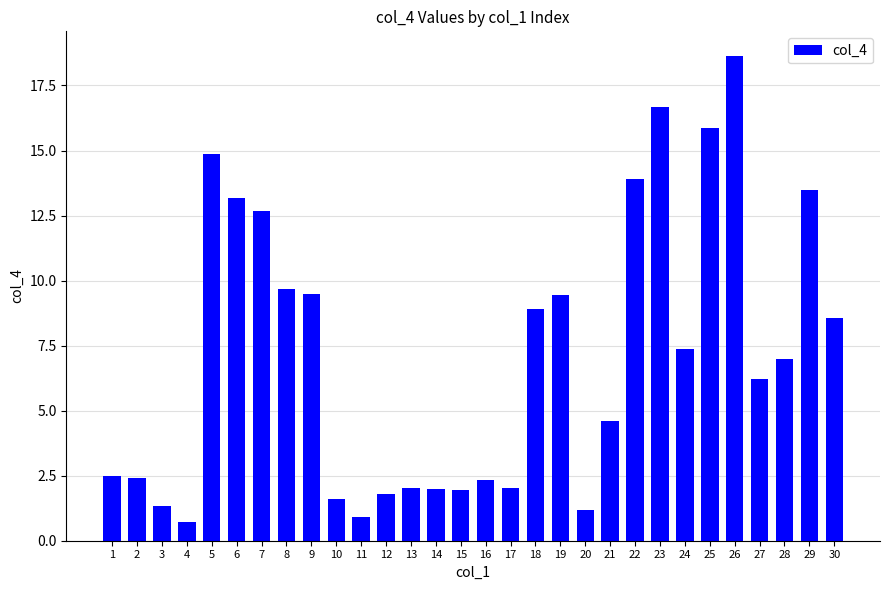

What is the greatest value displayed?

18.6